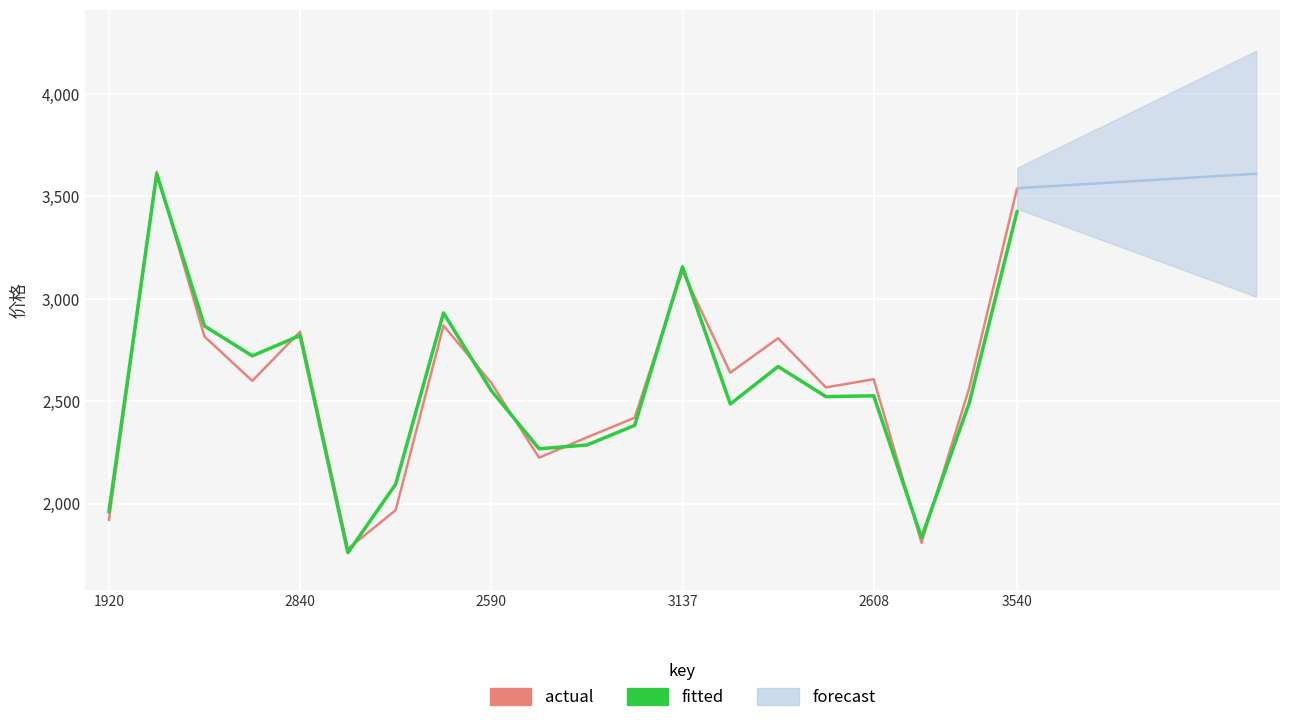

What is the label of the 8th point from the left?

7